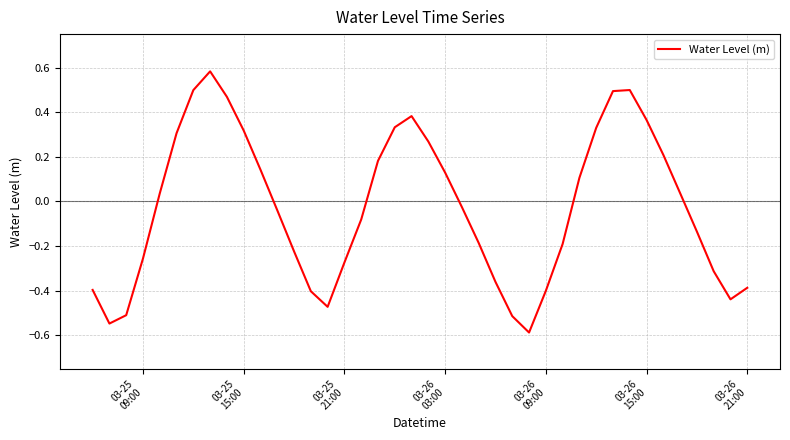

Count the number of categories in the chart.

40